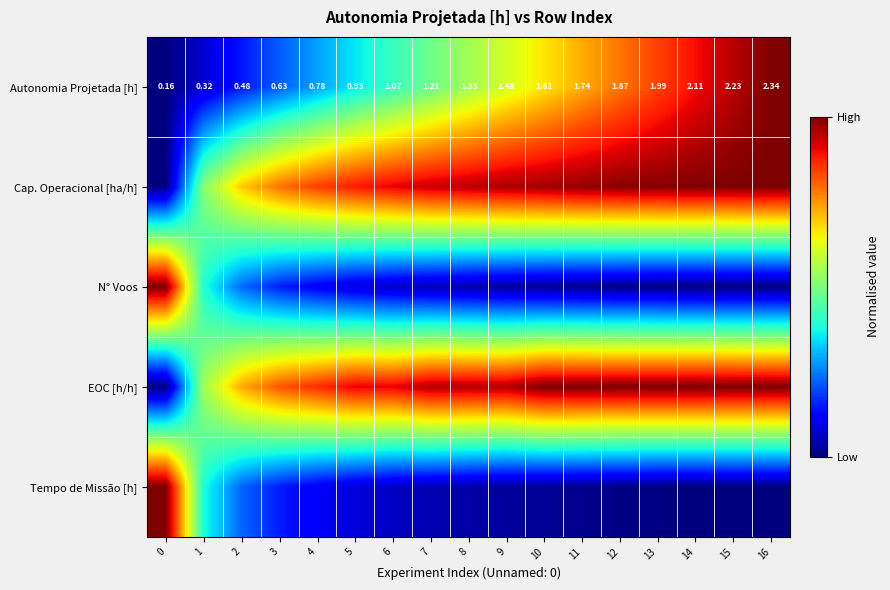

Is the value of N° Voos at 3 greater than the value of Tempo de Missão [h] at 9?

Yes